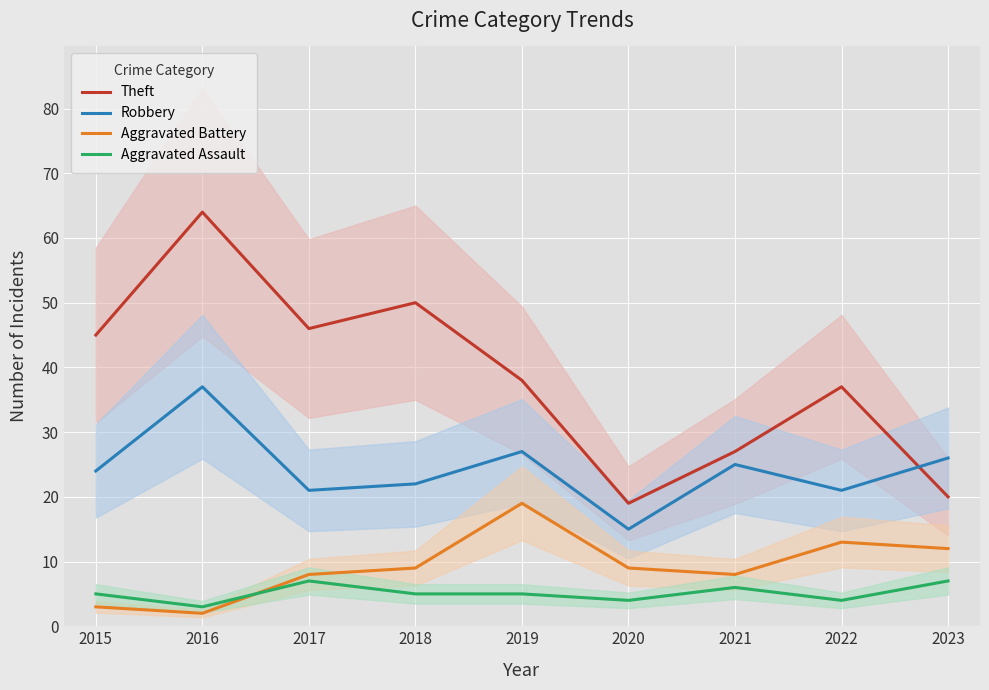

How many interior local peaks does the Robbery series have?

3